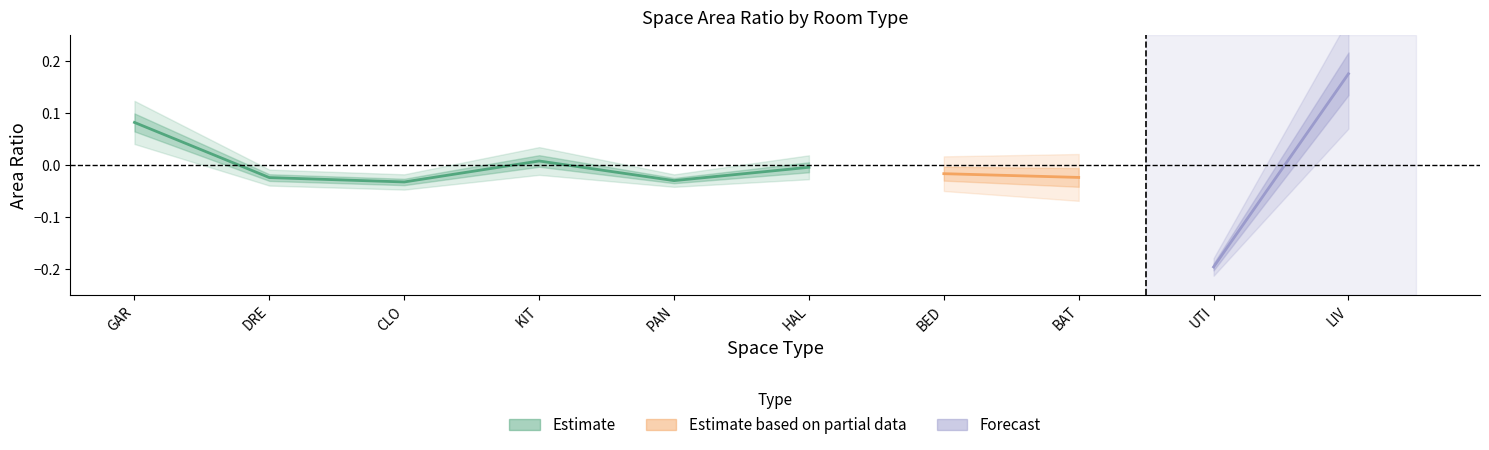

In 공간크기_세로, how many points are lower than both neighbors (excluding endpoints)?

3